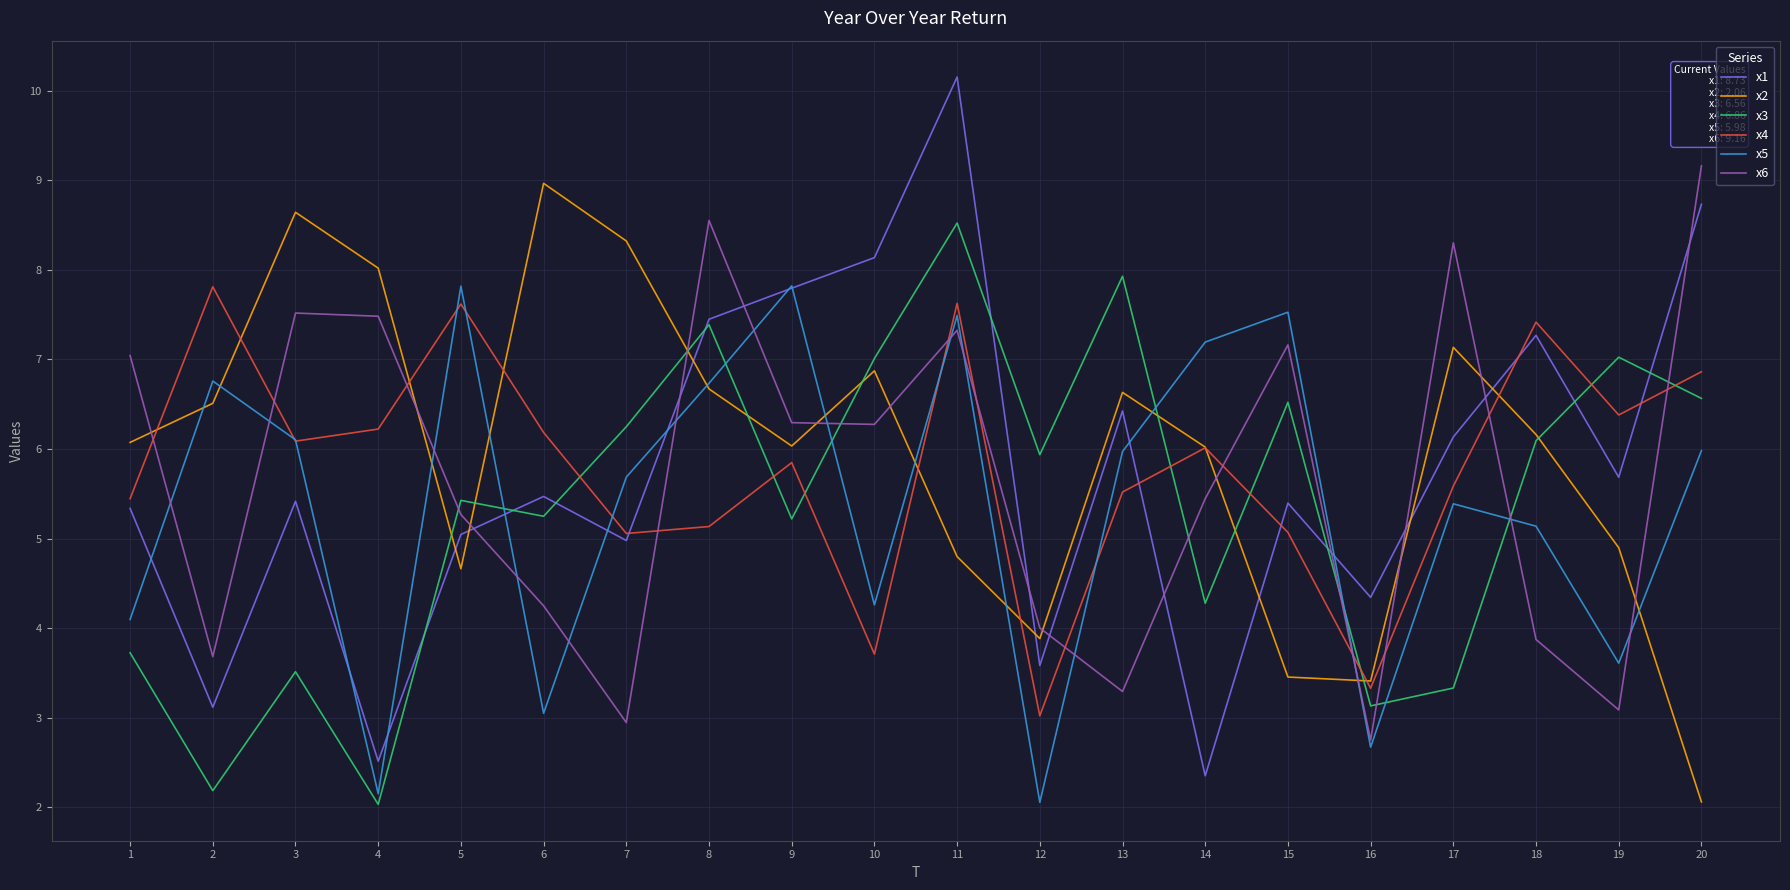

Where is the first local minimum for x1?

2